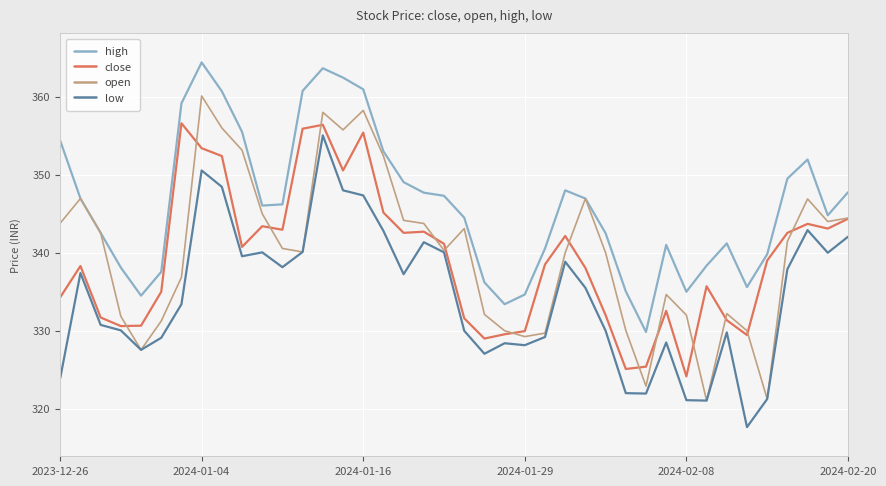

How many categories are shown in the chart?

40